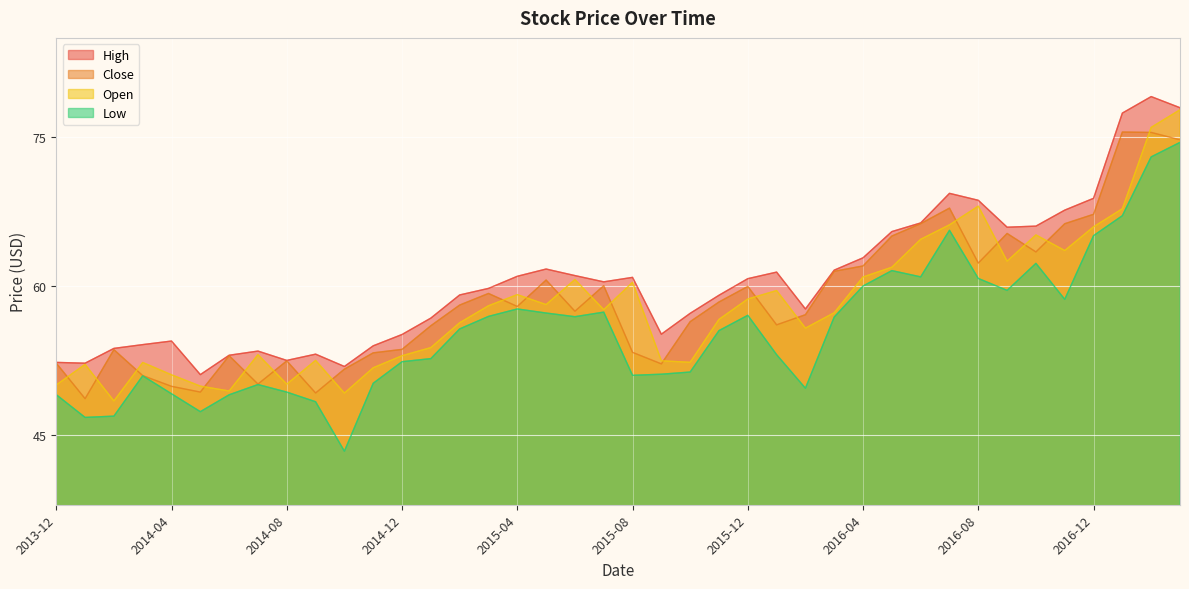

Does the chart display data point markers on the line(s)?

No